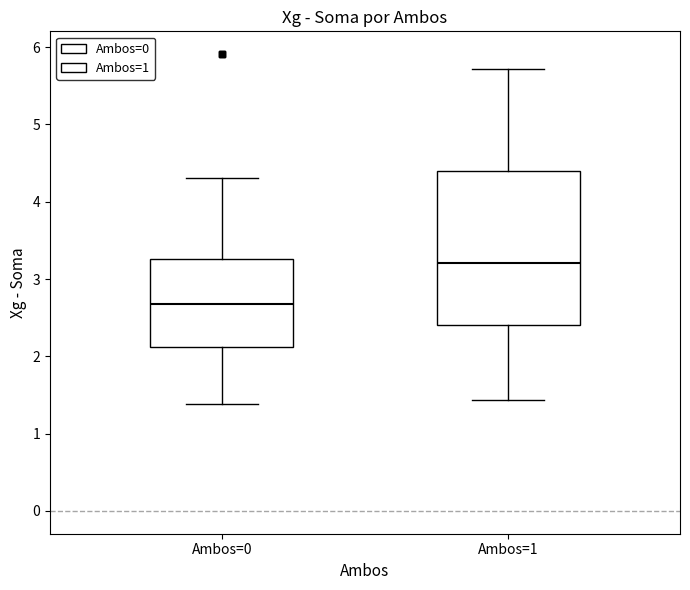

Which box is the tallest, from its lower edge to its upper edge?

Ambos=1